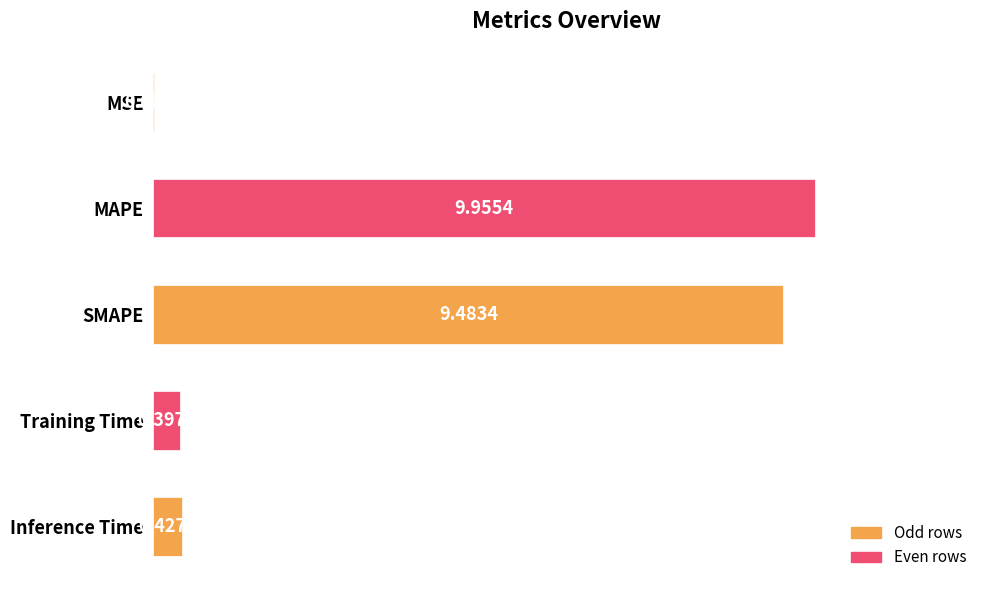

At which category does the chart reach its peak across all series?

MAPE